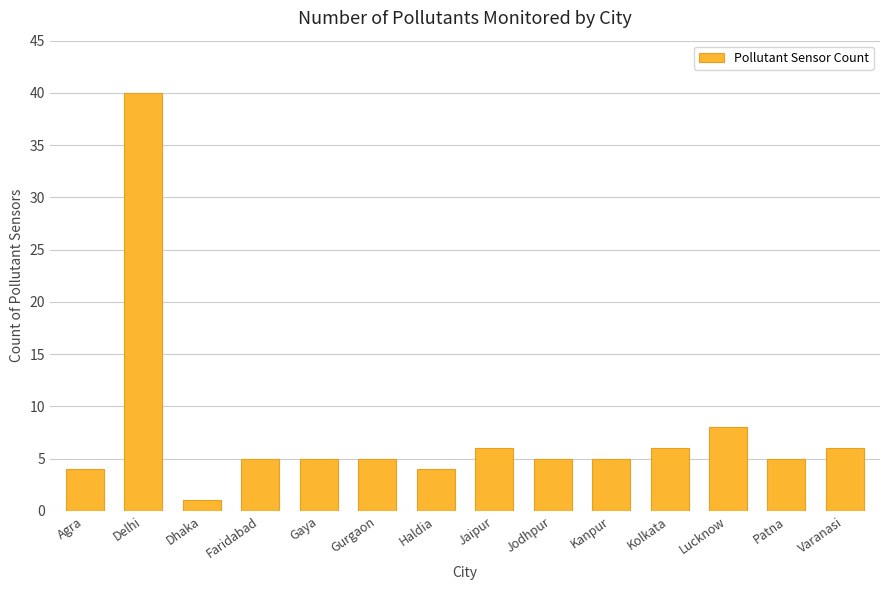

Read the value at Kanpur, to the nearest 5.

5